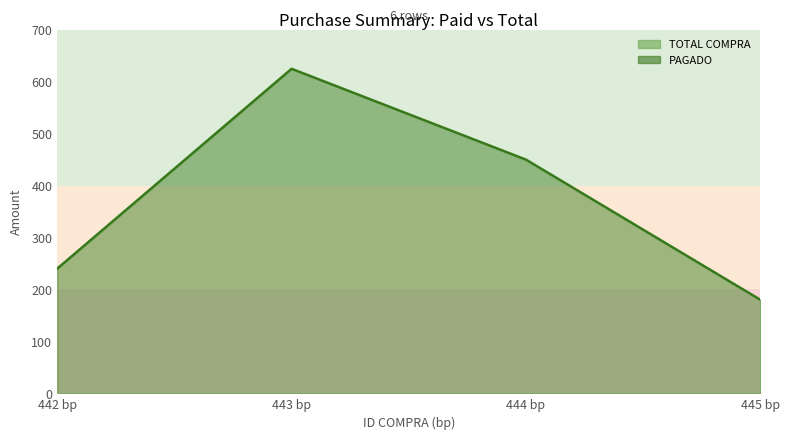

What is the approximate value of PAGADO at 445 bp?

180